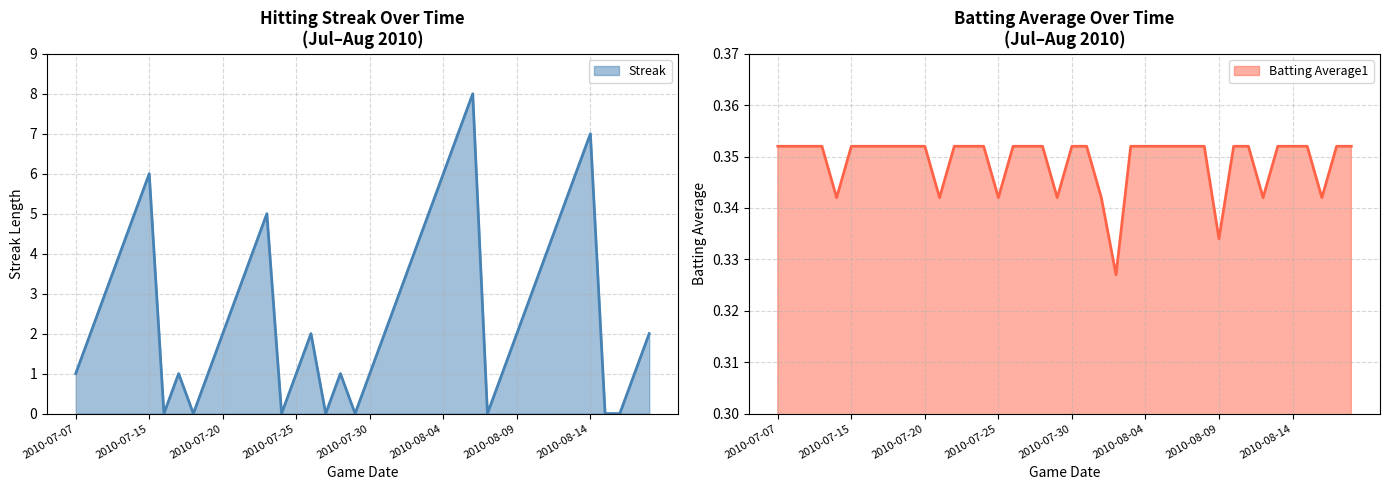

What position from the right is 22?

18